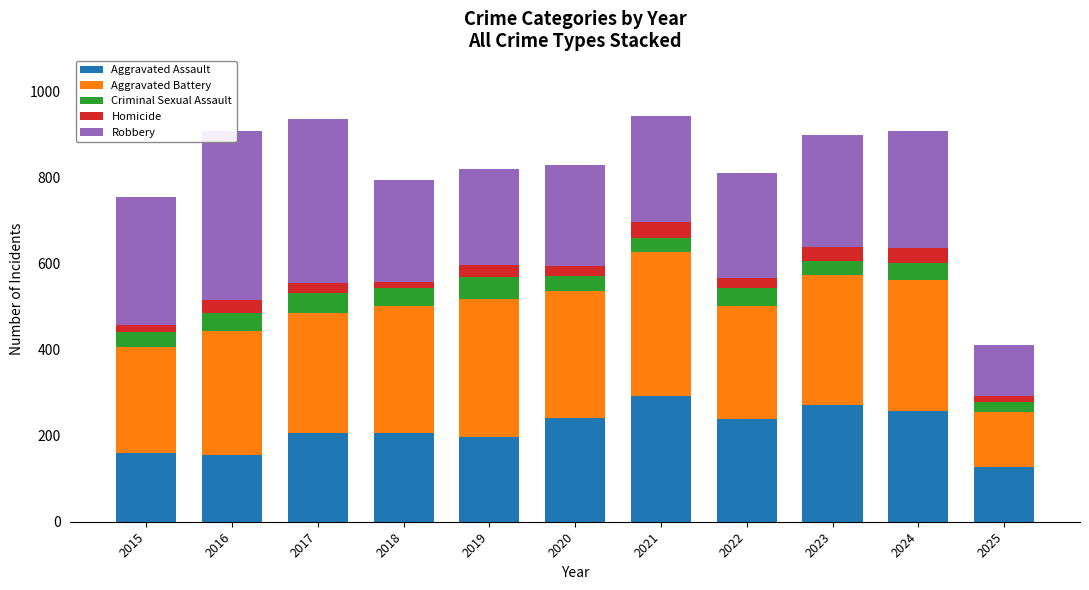

Where is Aggravated Battery nearest to the value 232?

2015